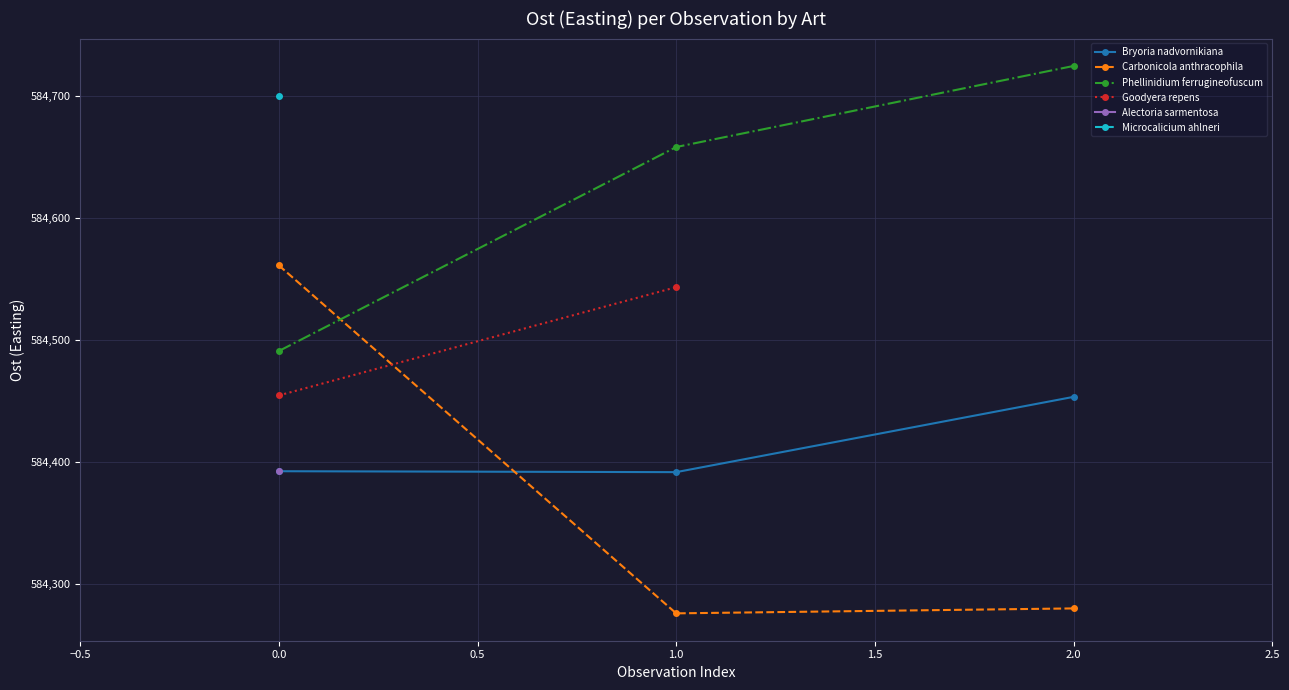

Rank the categories by Carbonicola anthracophila value from highest to lowest.

0.0, 2.0, 1.0